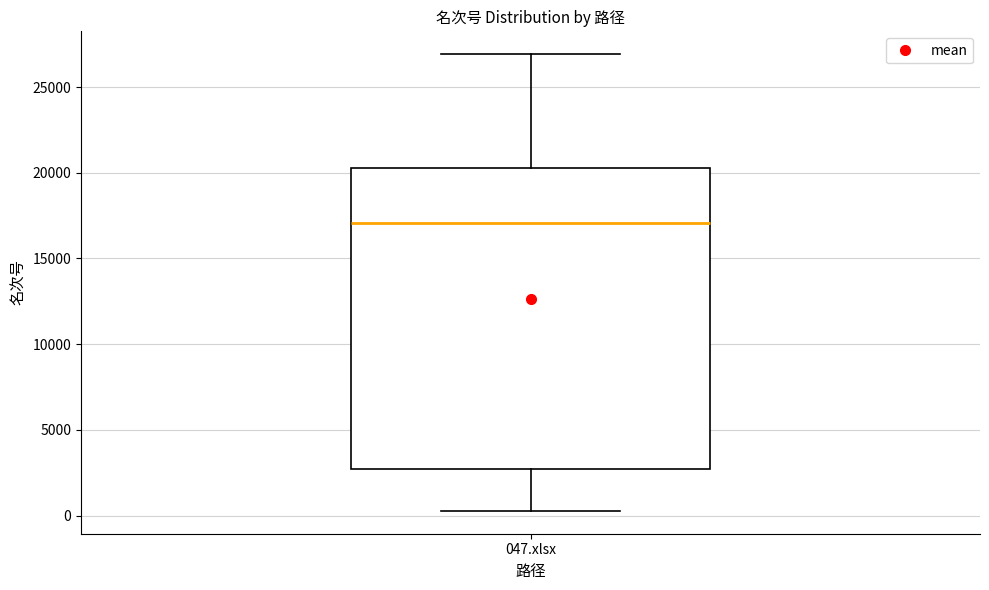

Read this box plot against the y-axis: the position of the median line, the range covered by the box, and the ends of both whiskers. The values are not printed on the chart, so give them approximately, as read against the axis.

median 17000, box 2500 to 20500, whiskers 500 to 27000